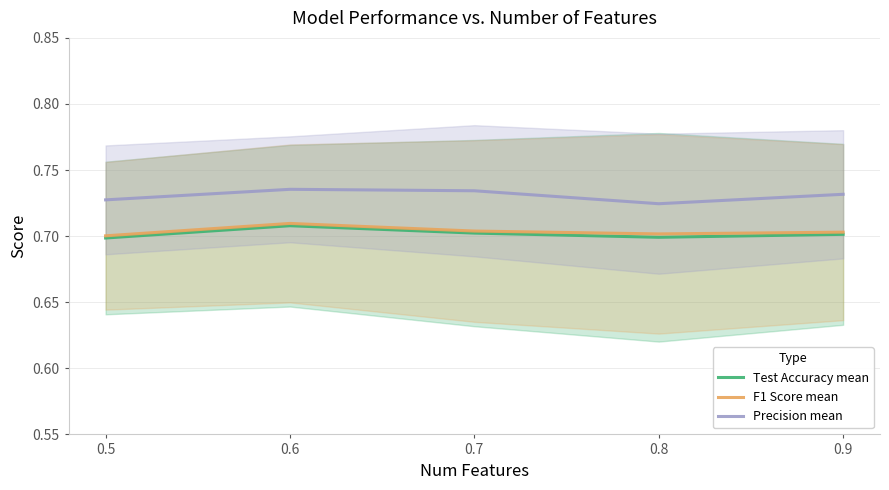

True or false: Test Accuracy mean and Precision mean intersect in this chart.

False